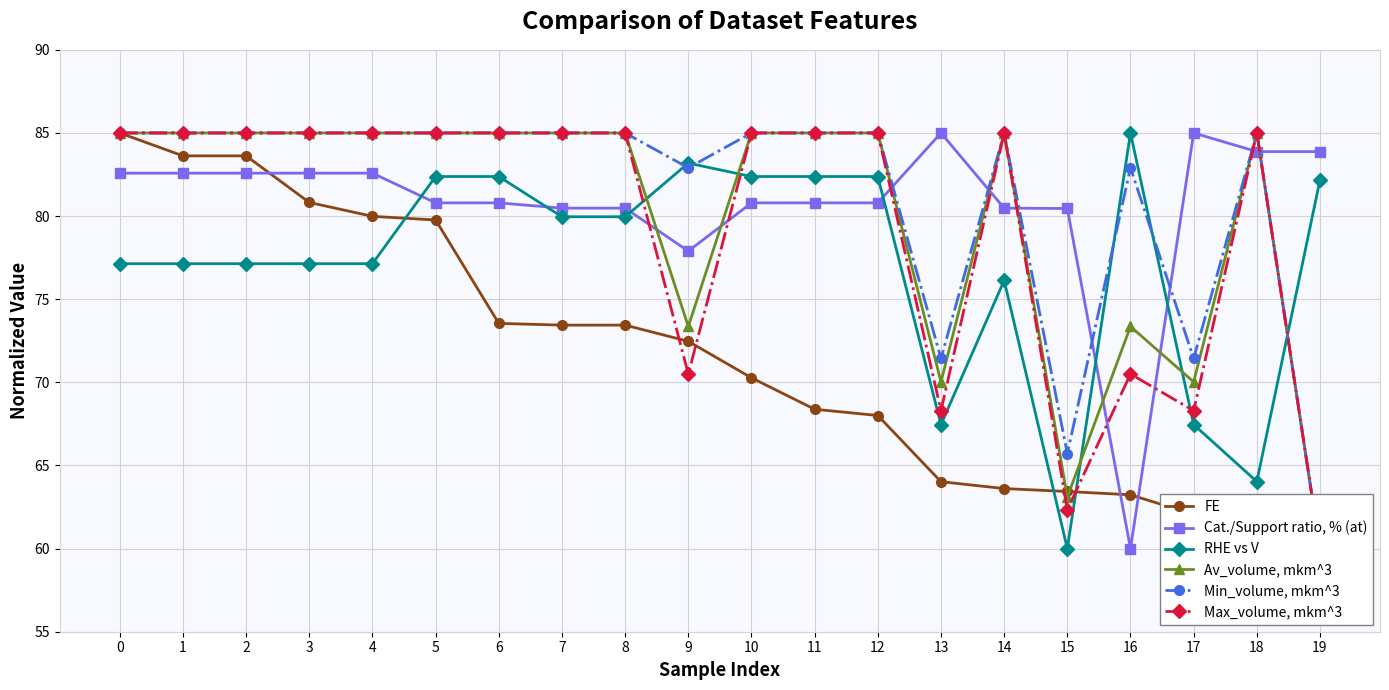

At how many categories does at least one series exceed 79?

20